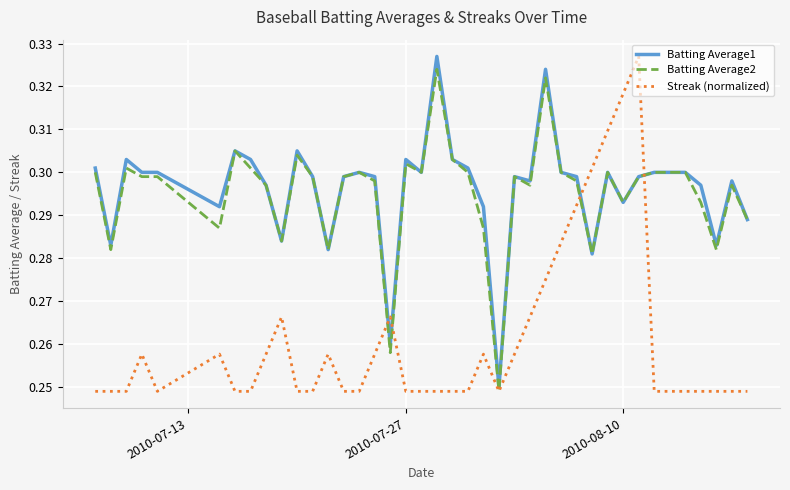

Which series ends up on top after the final intersection of Streak (normalized) and Batting Average1?

Batting Average1